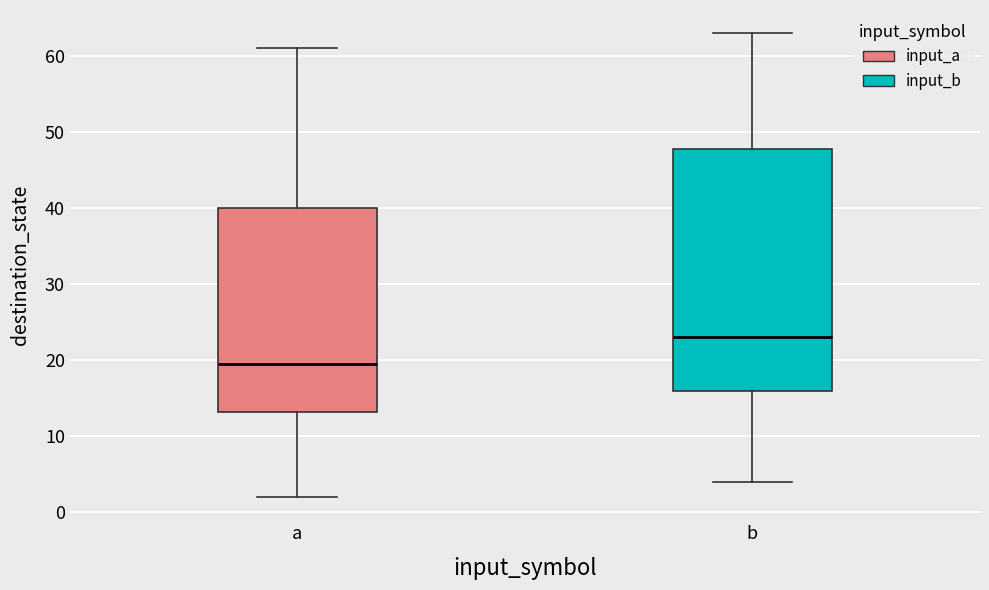

Reading left to right, transcribe this box plot: for each box, give where its median line is, the range the box spans, and where its two whiskers end, as read against the y-axis. The values are not printed on the chart, so give them approximately, as read against the axis.

a: median 20, box 13 to 40, whiskers 2 to 61
b: median 23, box 16 to 48, whiskers 4 to 63